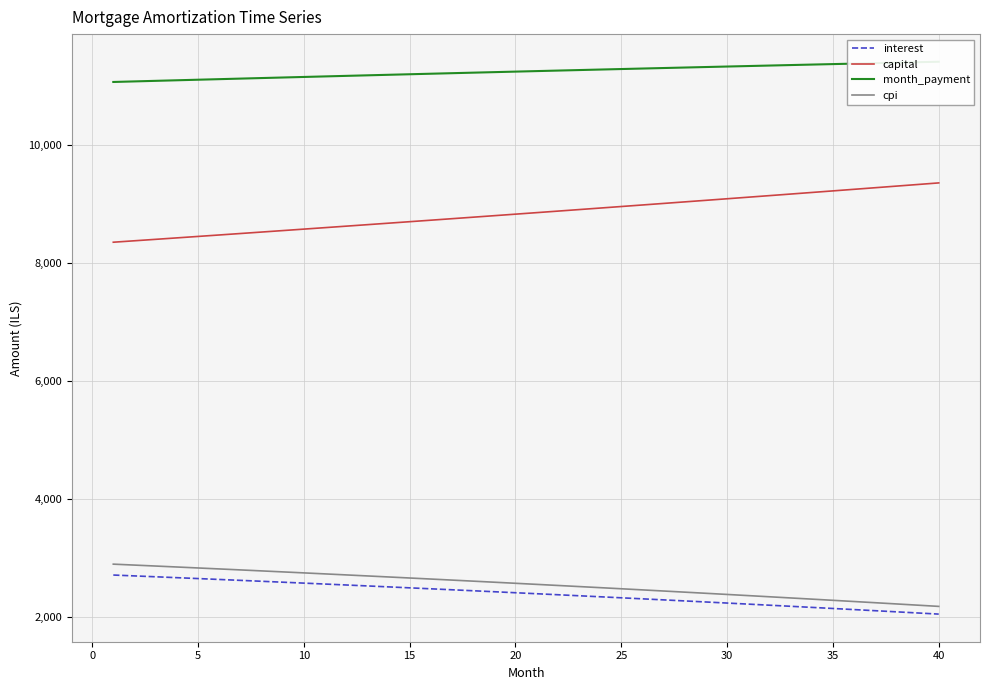

What is the difference between the second highest and second lowest values in the month_payment series?

325.6